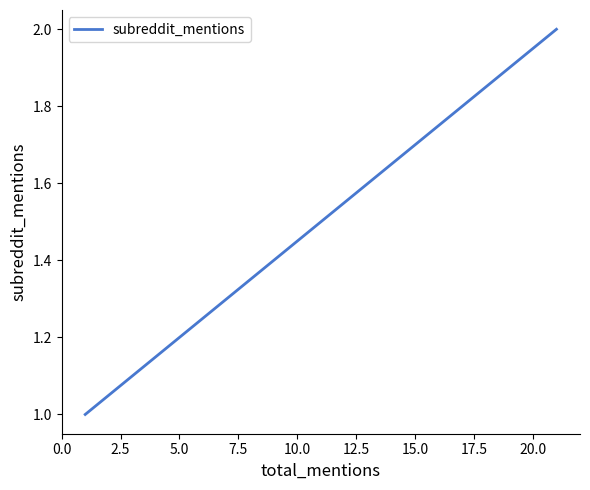

Does the chart have visible grid lines?

No